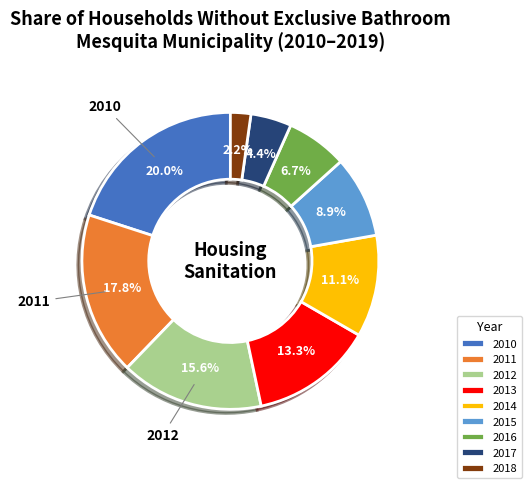

Is 2016 the majority of the pie?

No